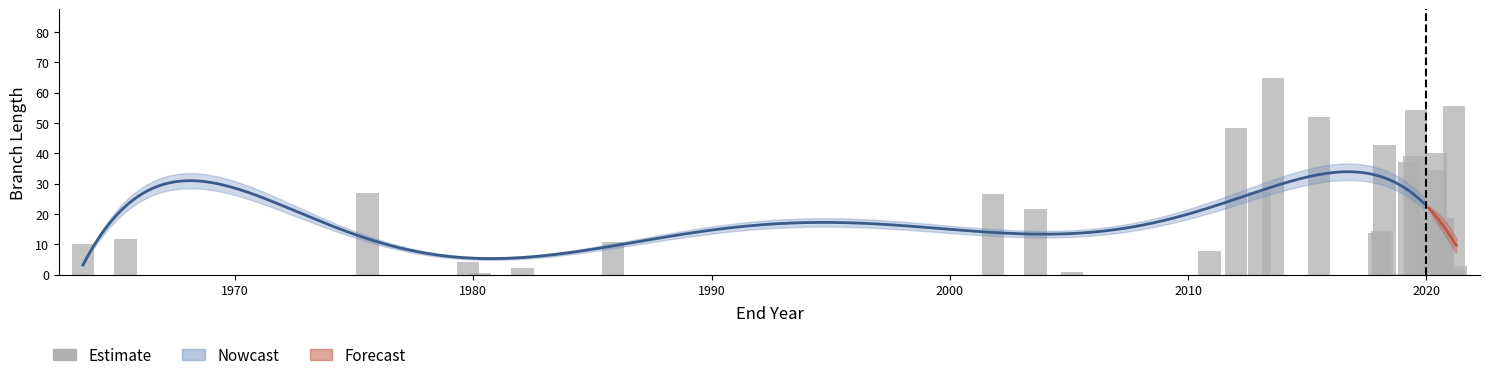

How many values exceed 14?

20